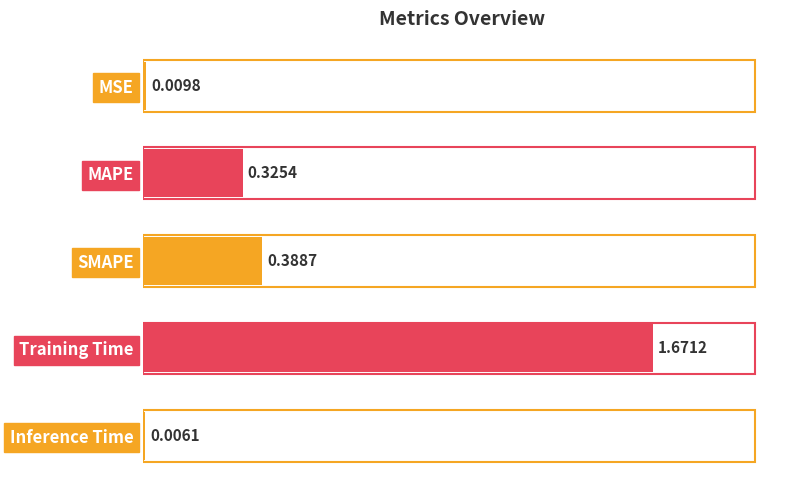

Which has a higher value, MAPE or MSE?

MAPE